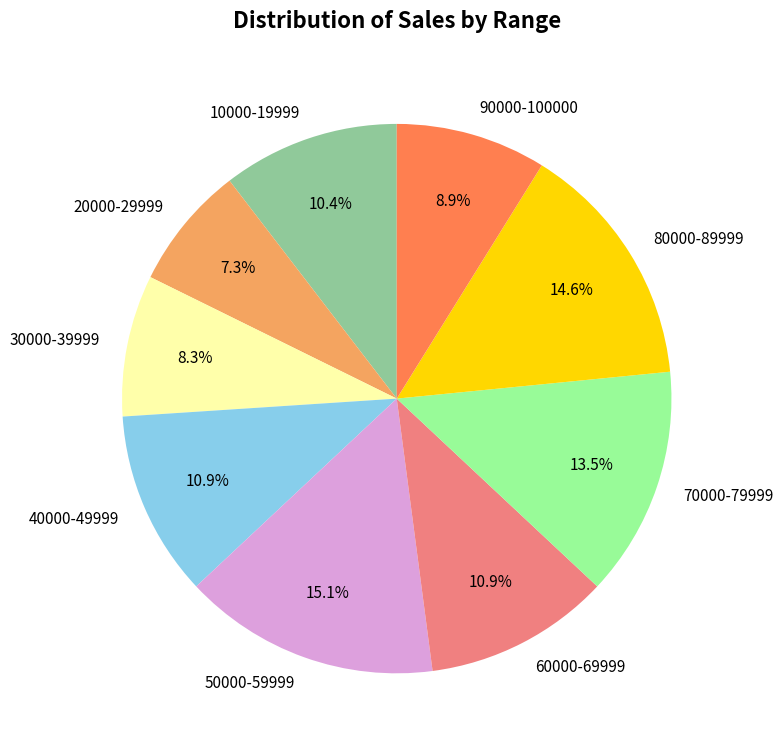

What portion of the pie excludes 10000-19999?

89.6%